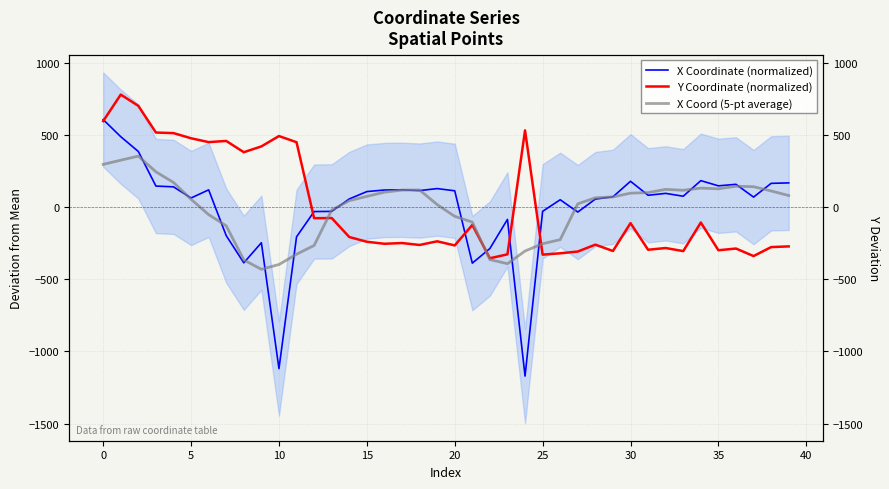

Is this an area chart (filled region under the line)?

No